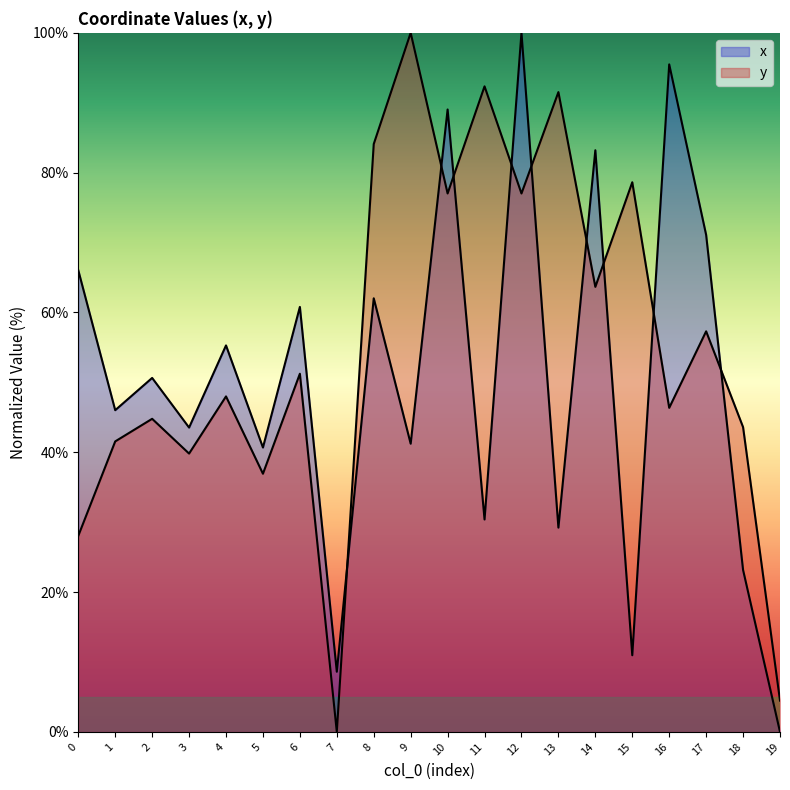

What is the difference between the x values at 2 and 15?

39.7